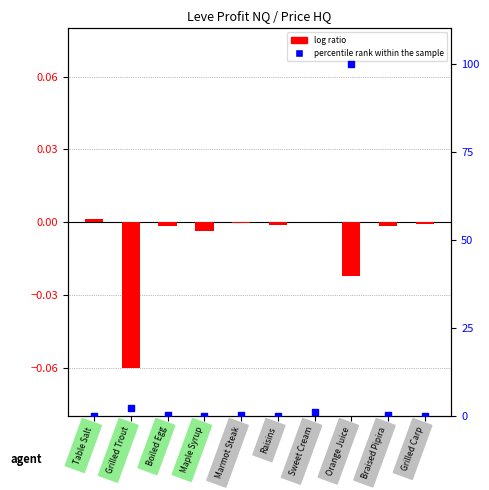

Which series has the widest spread of Y values?

percentile rank within the sample